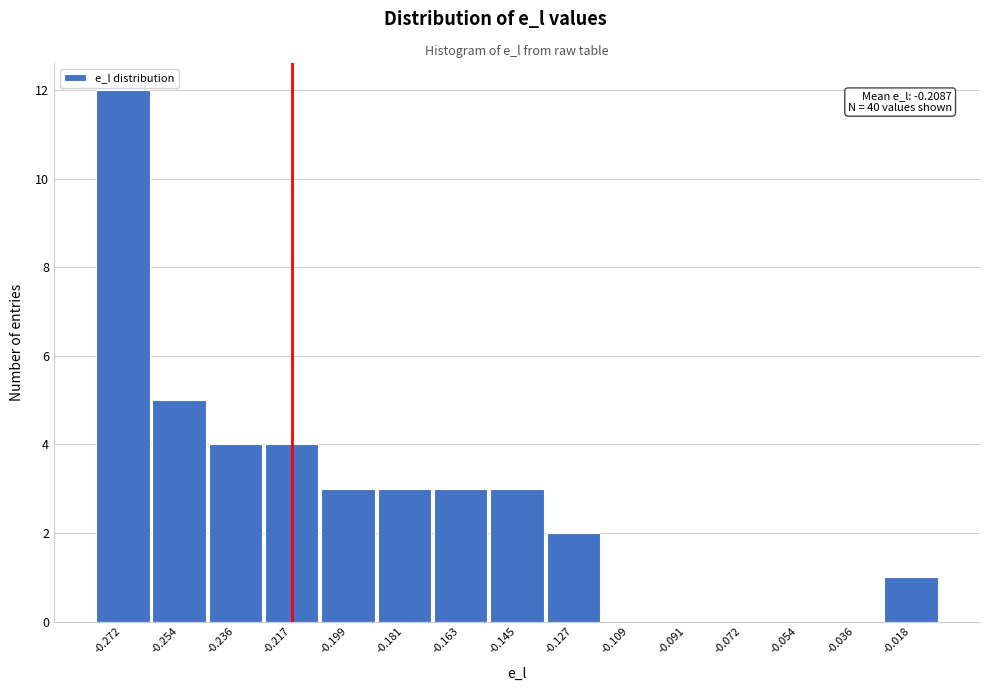

Reading right to left, transcribe all the data shown in this chart.

-0.018=1	-0.036=0	-0.054=0	-0.072=0	-0.091=0	-0.109=0	-0.127=2	-0.145=3	-0.163=3	-0.181=3	-0.199=3	-0.217=4	-0.236=4	-0.254=5	-0.272=12